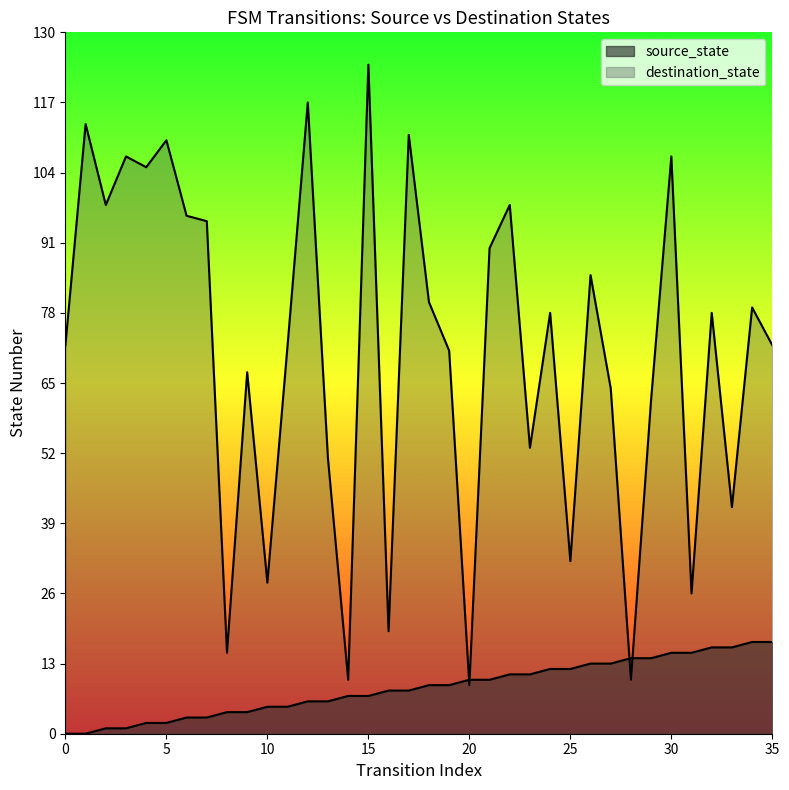

Rank the series by their average value, from highest to lowest.

destination_state, source_state